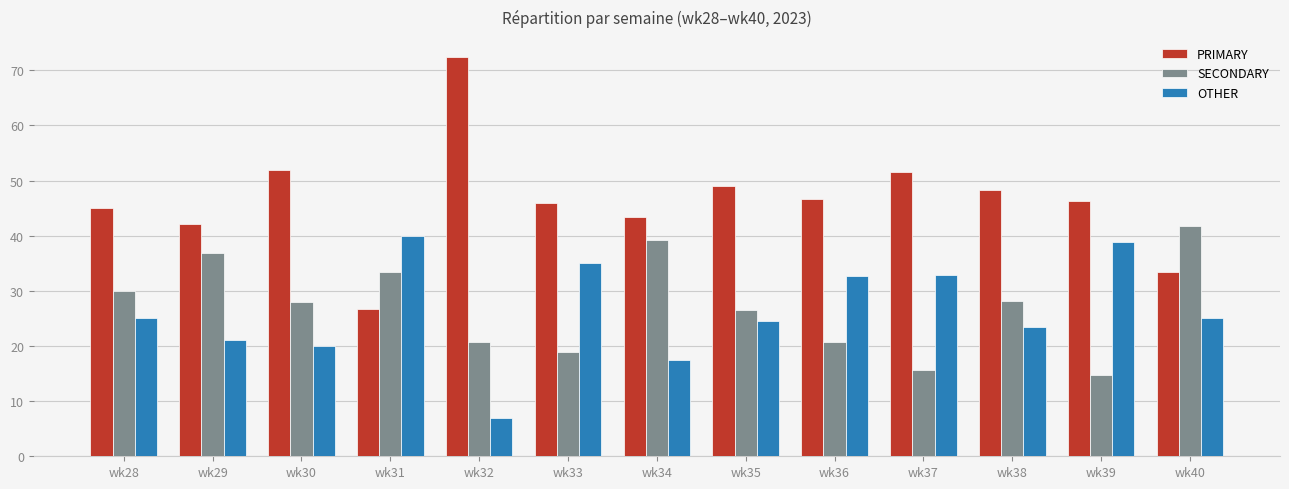

What is the value of the PRIMARY bar at the 3rd from the left?

52.0